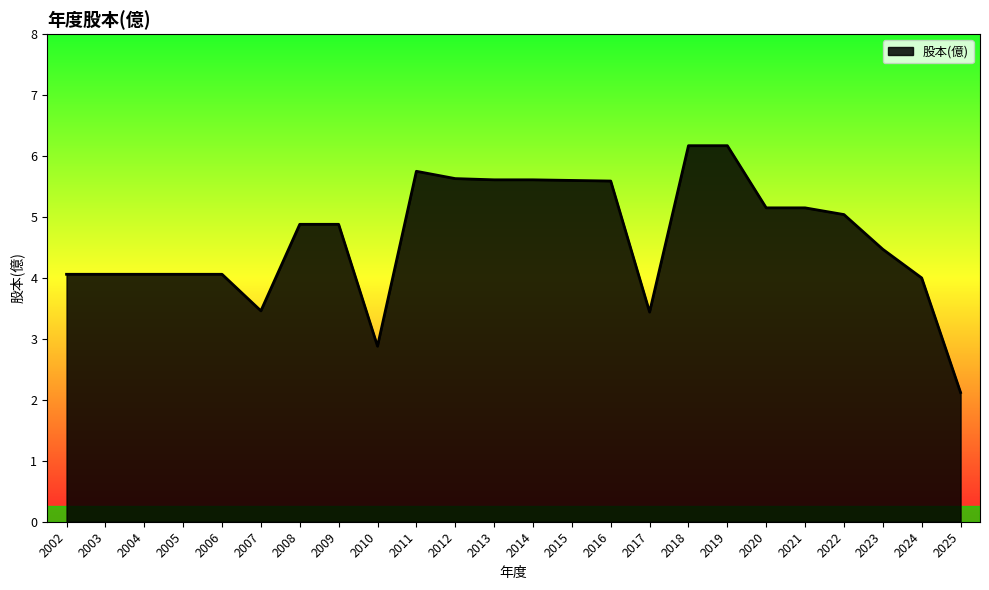

The value at 2022 is 8.8. True or false?

False